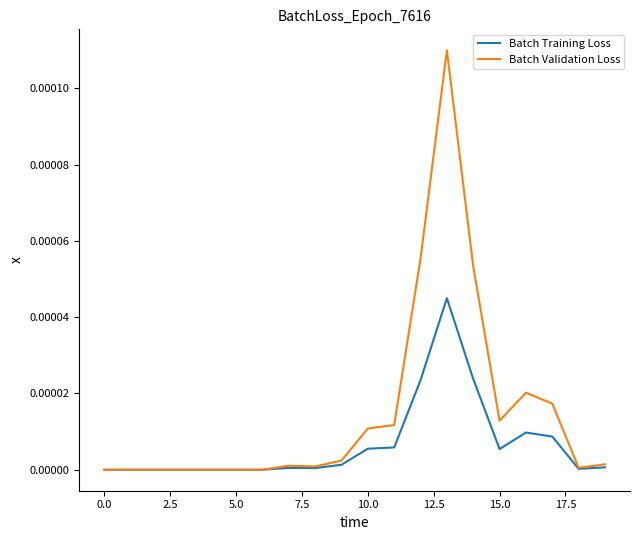

Is this an area chart (filled region under the line)?

No